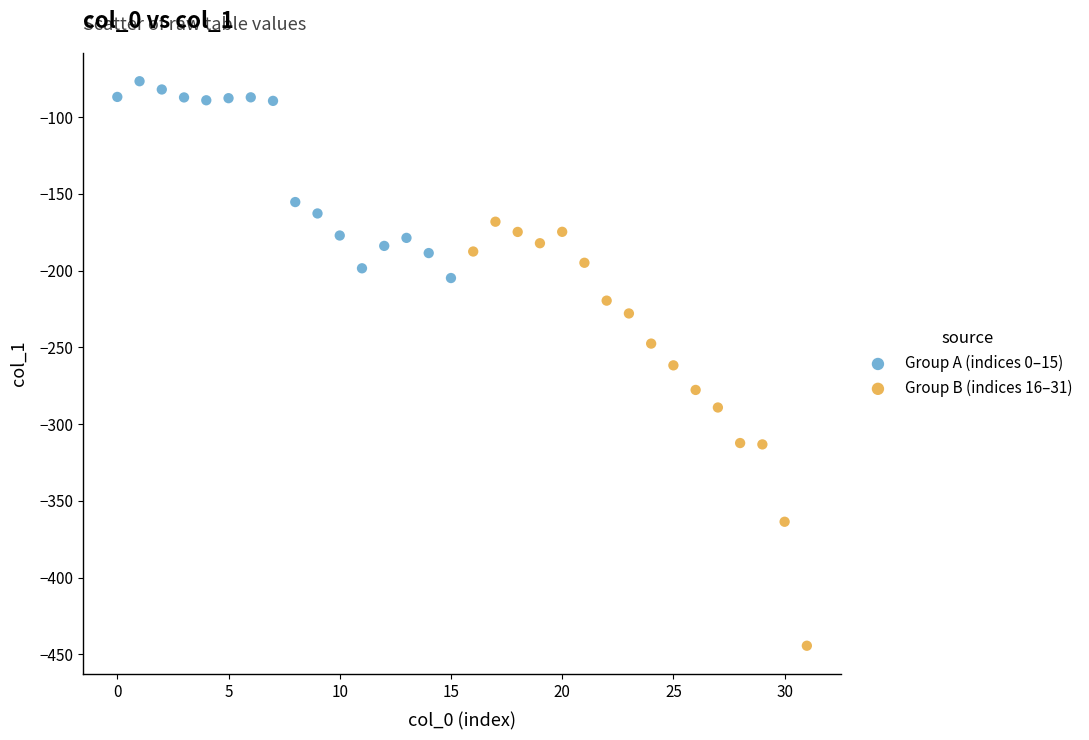

Which series has the largest Y range (max minus min)?

Group B (indices 16–31)